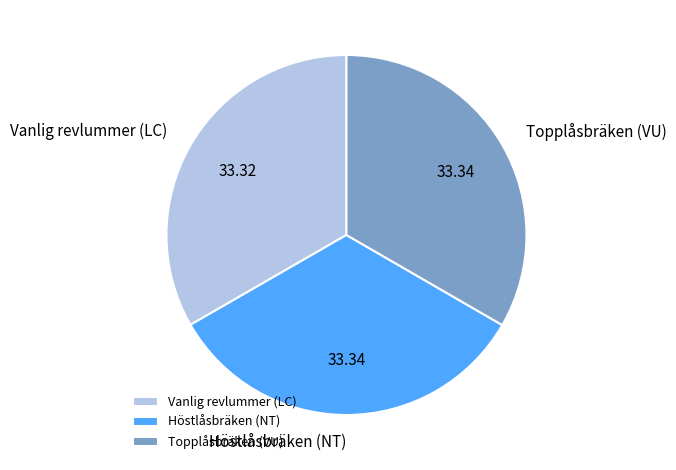

How many segments does this pie chart have?

3